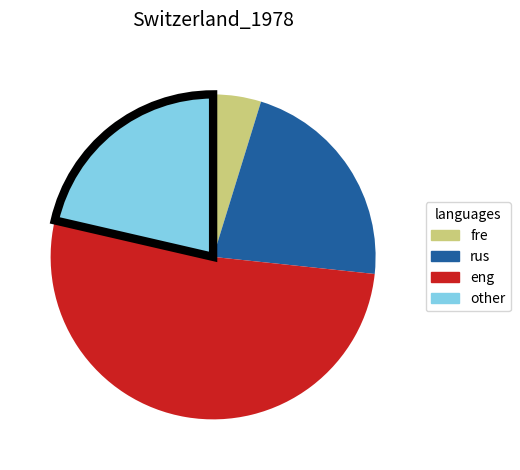

Does any single category account for the majority?

Yes